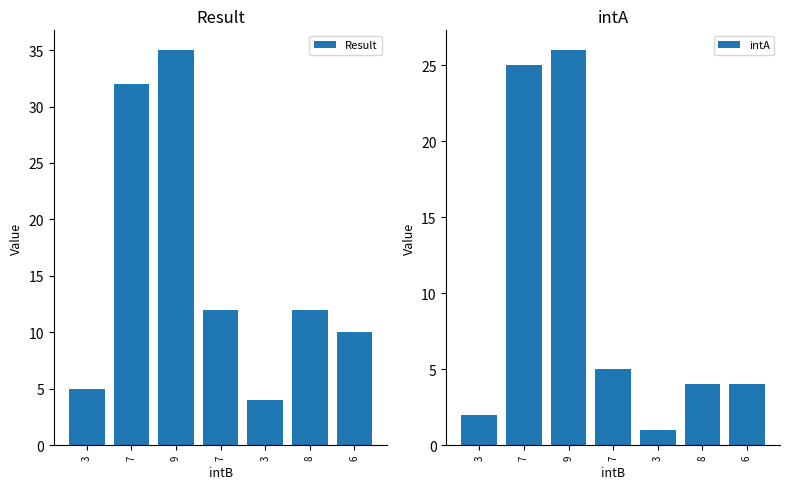

Where does the Result series first go above 12?

7